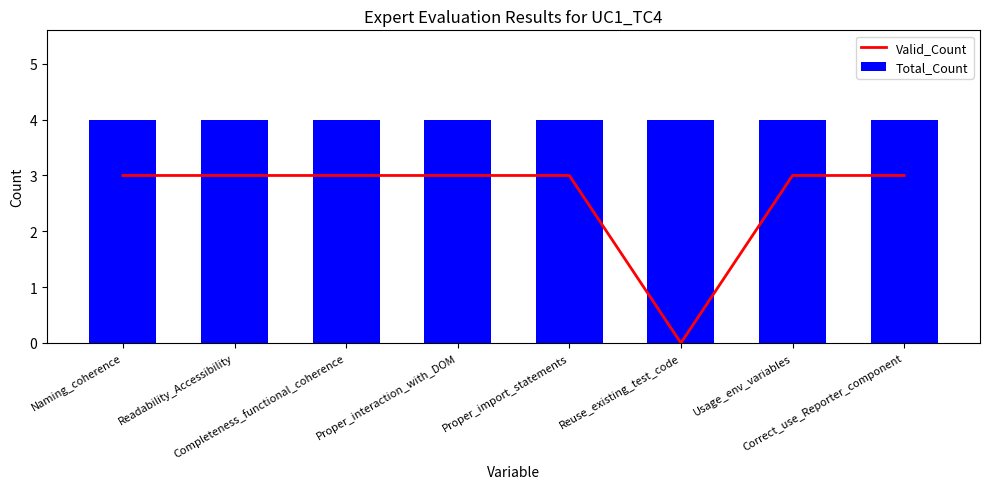

List the series in order of their peak value, highest first.

Total_Count, Valid_Count